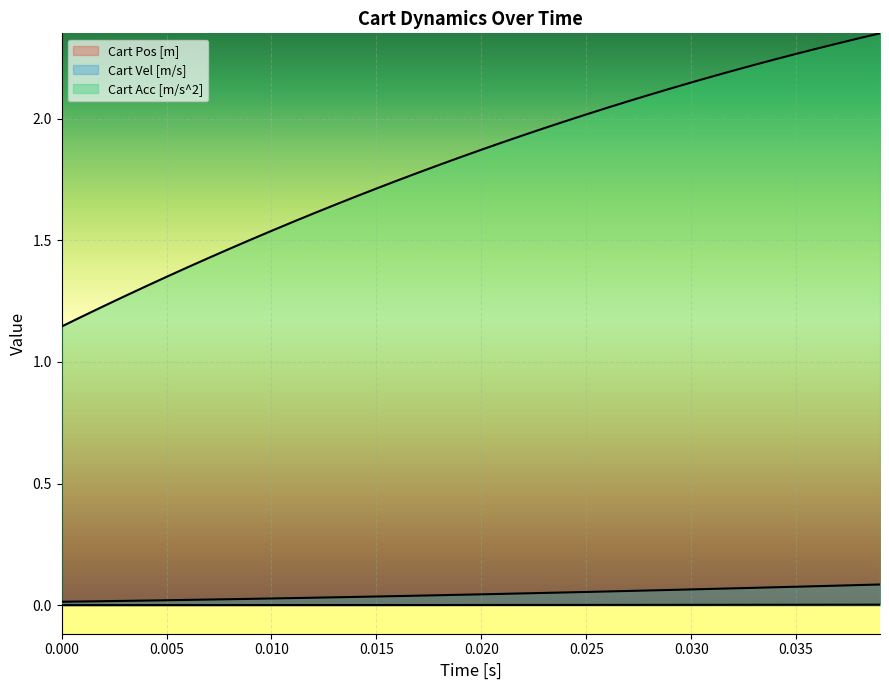

Reading left to right, extract all data points from this chart.

Cart Pos [m]: 0.0	0.0	0.0	0.0	0.0	0.0	0.0	0.0	0.0	0.0	0.0	0.0	0.0	0.0	0.0	0.0	0.0	0.0	0.0	0.0	0.0	0.0	0.0	0.0	0.0	0.0	0.0	0.0	0.0	0.0	0.0	0.0	0.0	0.0	0.0	0.0	0.0	0.0	0.0	0.0
Cart Vel [m/s]: 0.0	0.0	0.0	0.0	0.0	0.0	0.0	0.0	0.0	0.0	0.0	0.0	0.0	0.0	0.0	0.0	0.0	0.0	0.0	0.0	0.0	0.0	0.0	0.1	0.1	0.1	0.1	0.1	0.1	0.1	0.1	0.1	0.1	0.1	0.1	0.1	0.1	0.1	0.1	0.1
Cart Acc [m/s^2]: 1.1	1.2	1.2	1.3	1.3	1.4	1.4	1.4	1.5	1.5	1.5	1.6	1.6	1.6	1.7	1.7	1.7	1.8	1.8	1.8	1.9	1.9	1.9	2.0	2.0	2.0	2.0	2.1	2.1	2.1	2.1	2.2	2.2	2.2	2.2	2.3	2.3	2.3	2.3	2.4